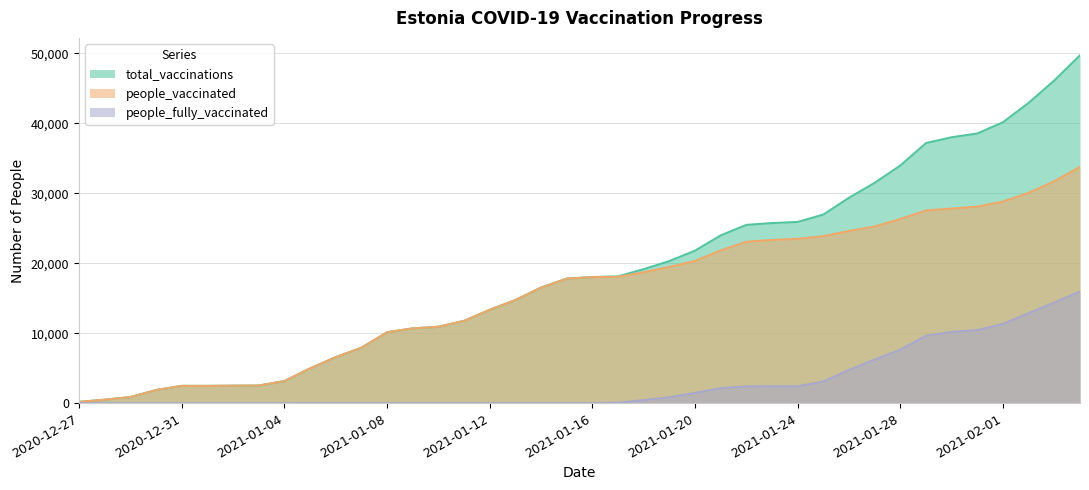

List the series in order of their peak value, highest first.

total_vaccinations, people_vaccinated, people_fully_vaccinated